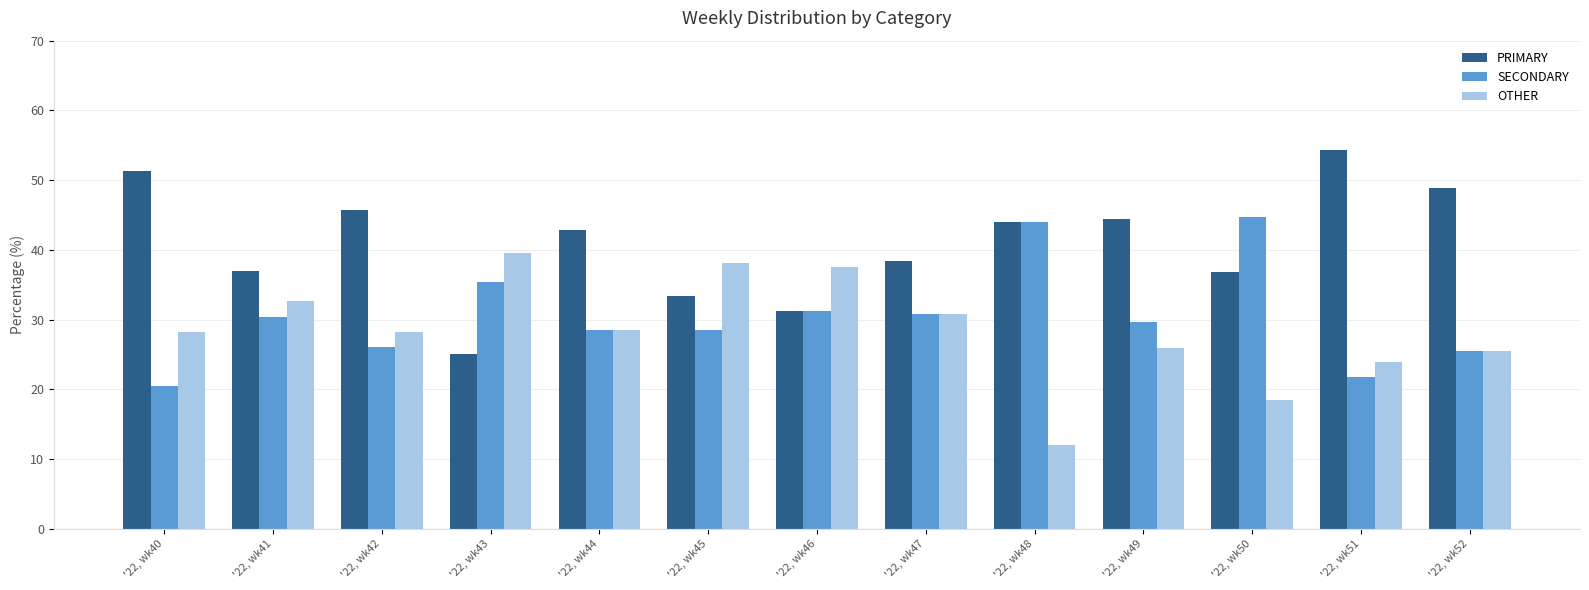

How many categories are shown in the chart?

13